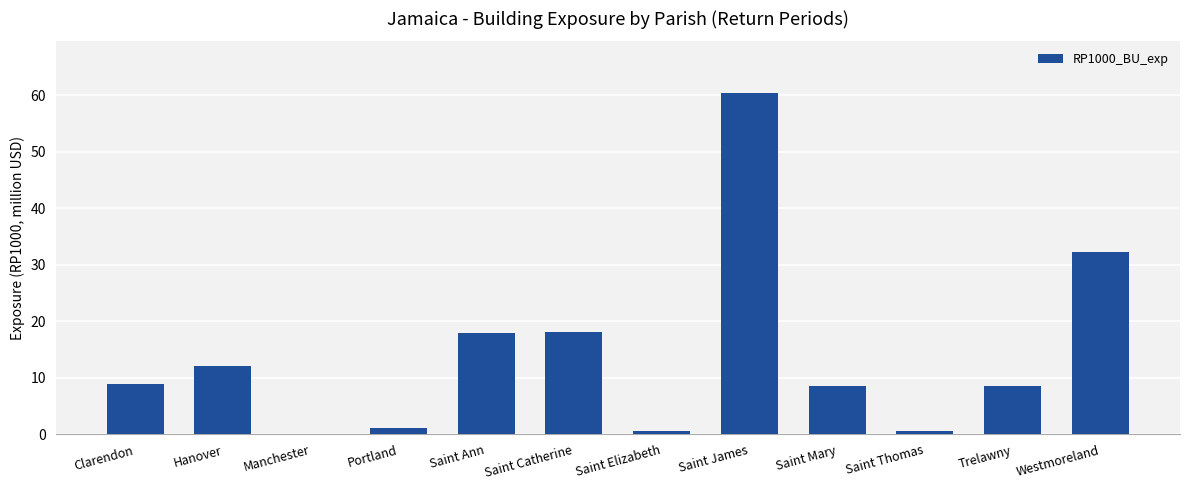

Does the chart contain stacked bars?

No